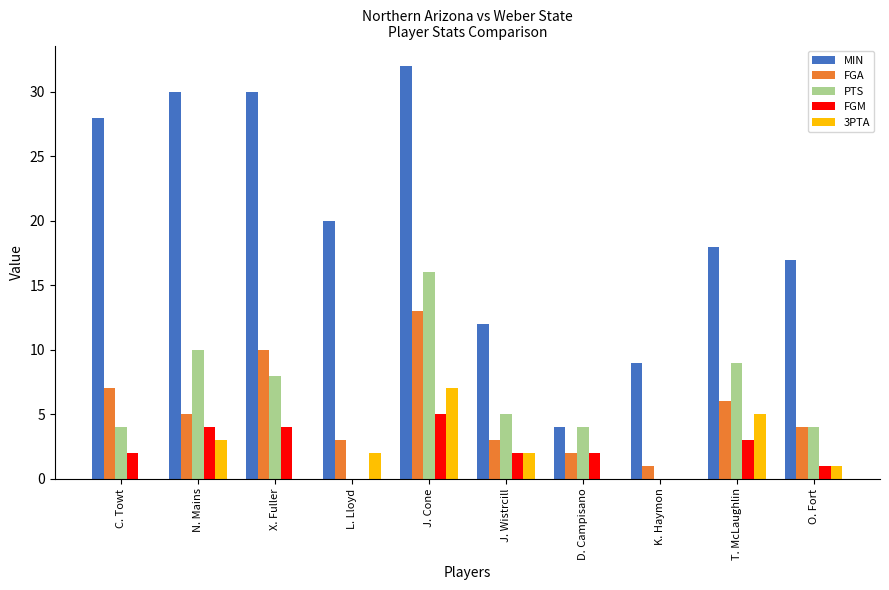

What is the sum of the 3PTA values at T. McLaughlin and J. Cone?

12